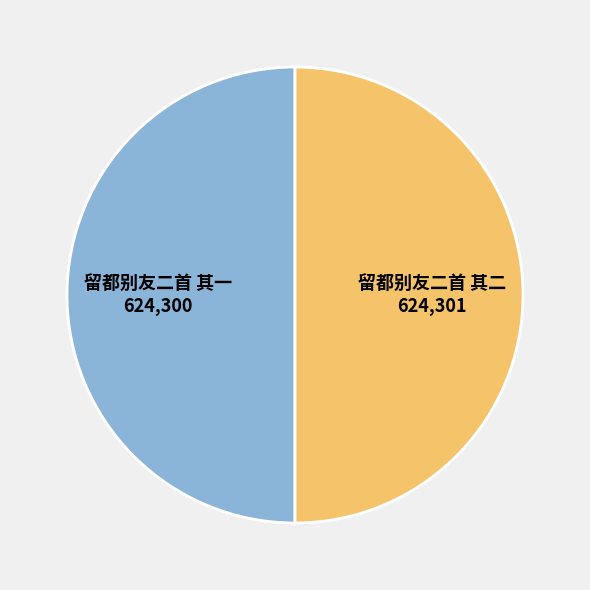

Is the sum of 留都别友二首 其二 and 留都别友二首 其一 greater than half?

Yes